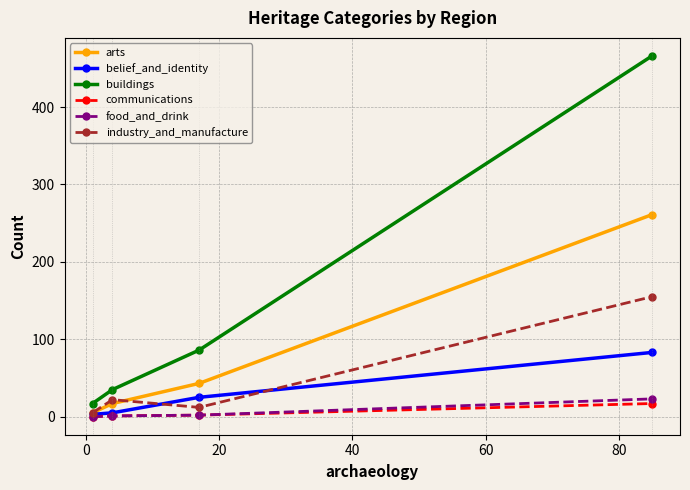

True or false: arts and buildings cross at least once.

False